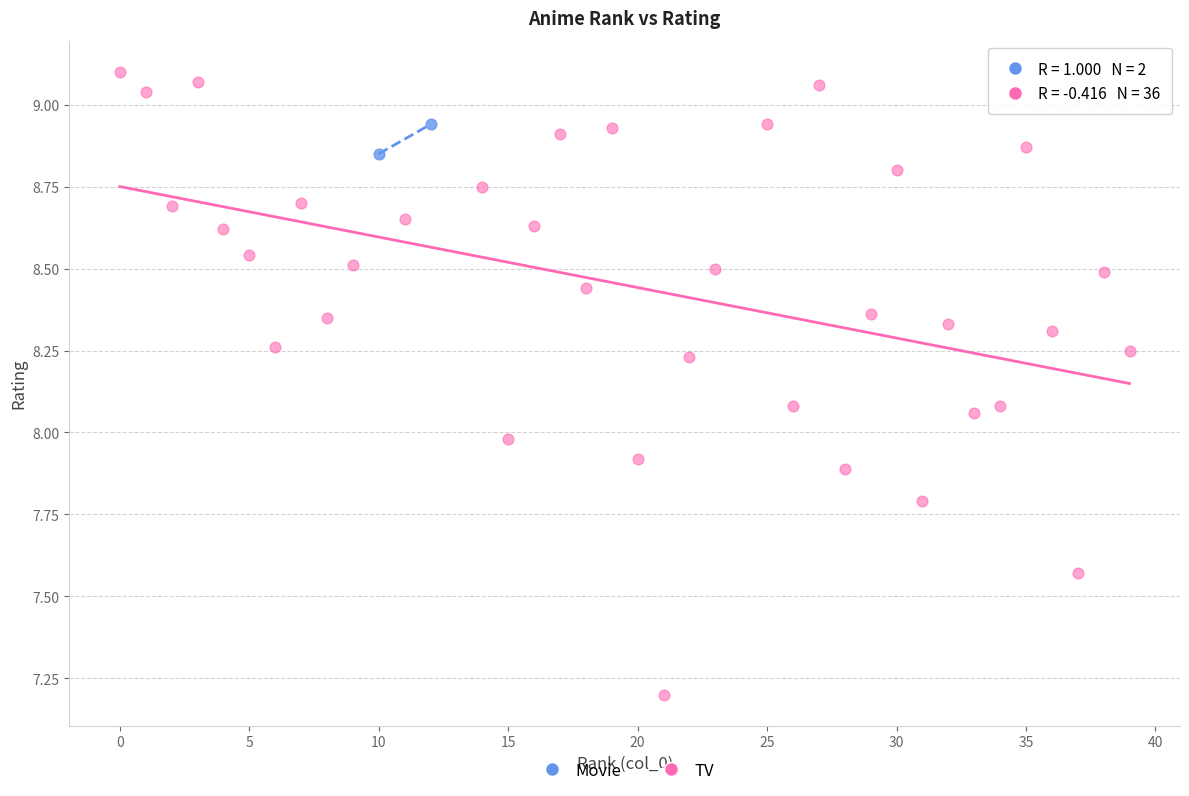

What are all the series names shown in the legend?

Movie, TV